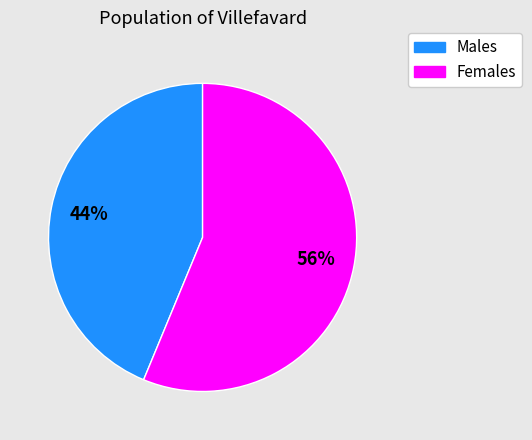

To the nearest percent, what is the average slice percentage?

50%